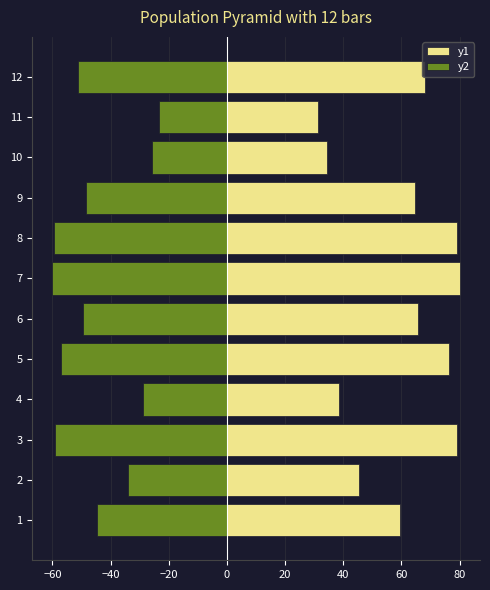

What is the maximum value shown in the chart?

80.0